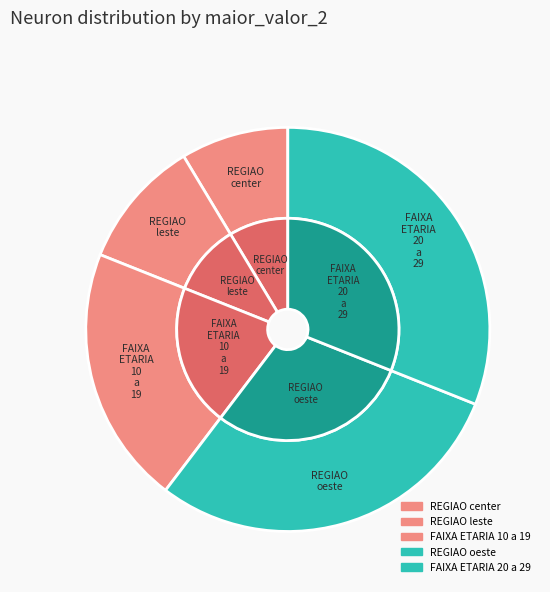

True or false: X.FAIXA_ETARIA_10_a_19.. accounts for 30% of the total.

False